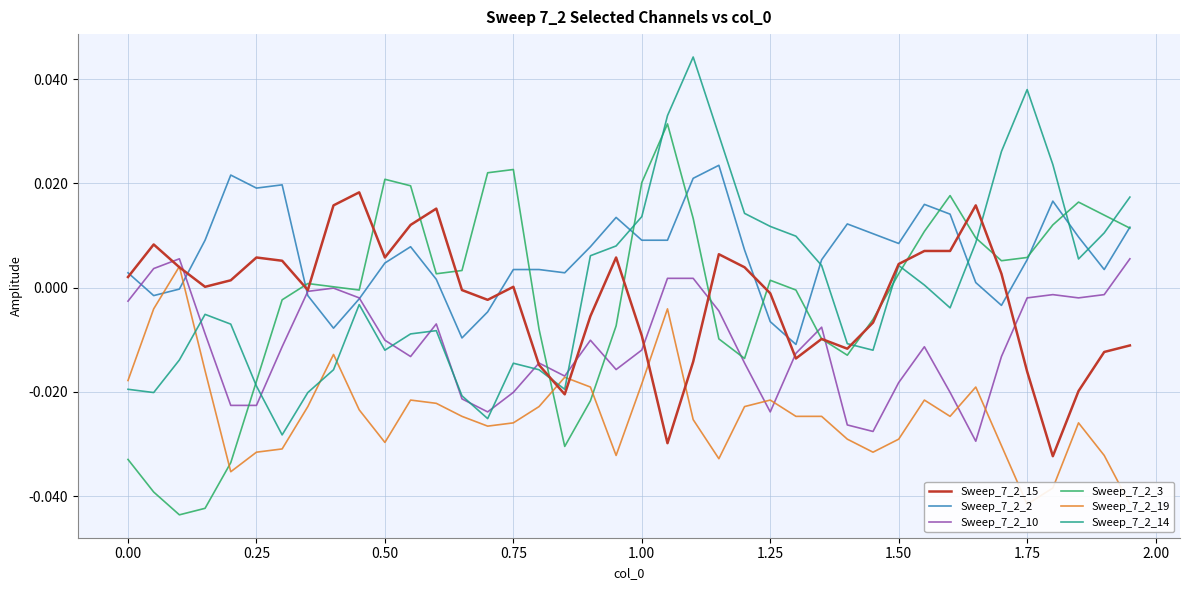

How many values in the Sweep_7_2_14 series are below 0?

21